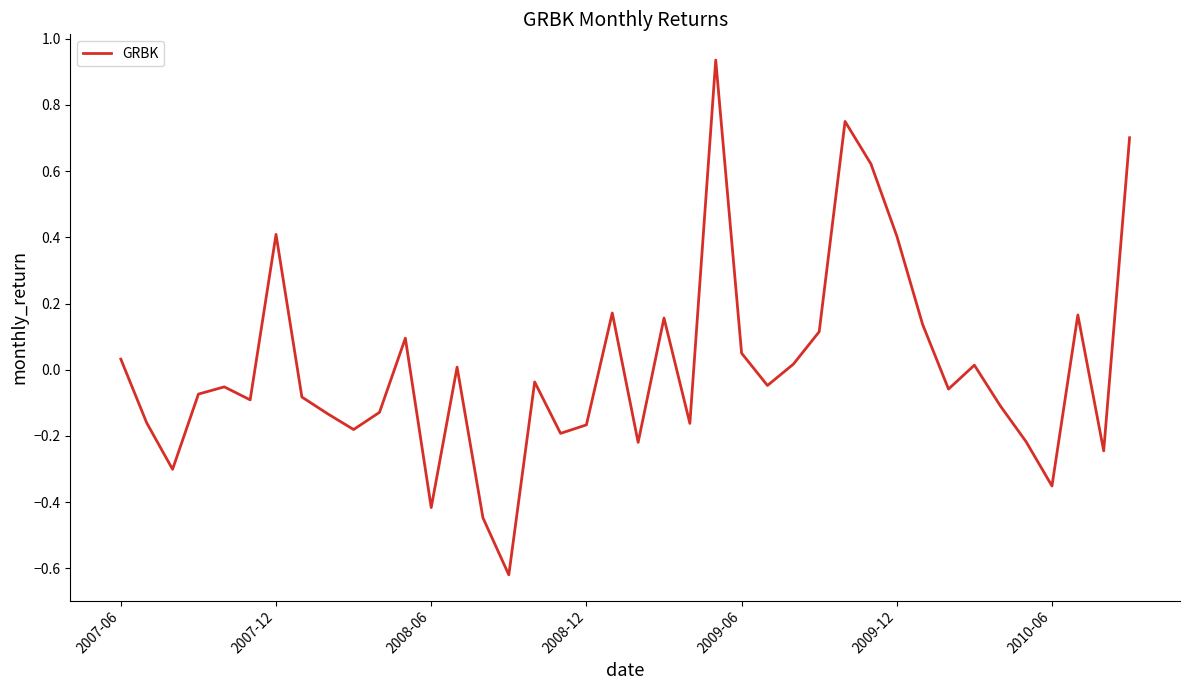

Does the chart have visible grid lines?

No